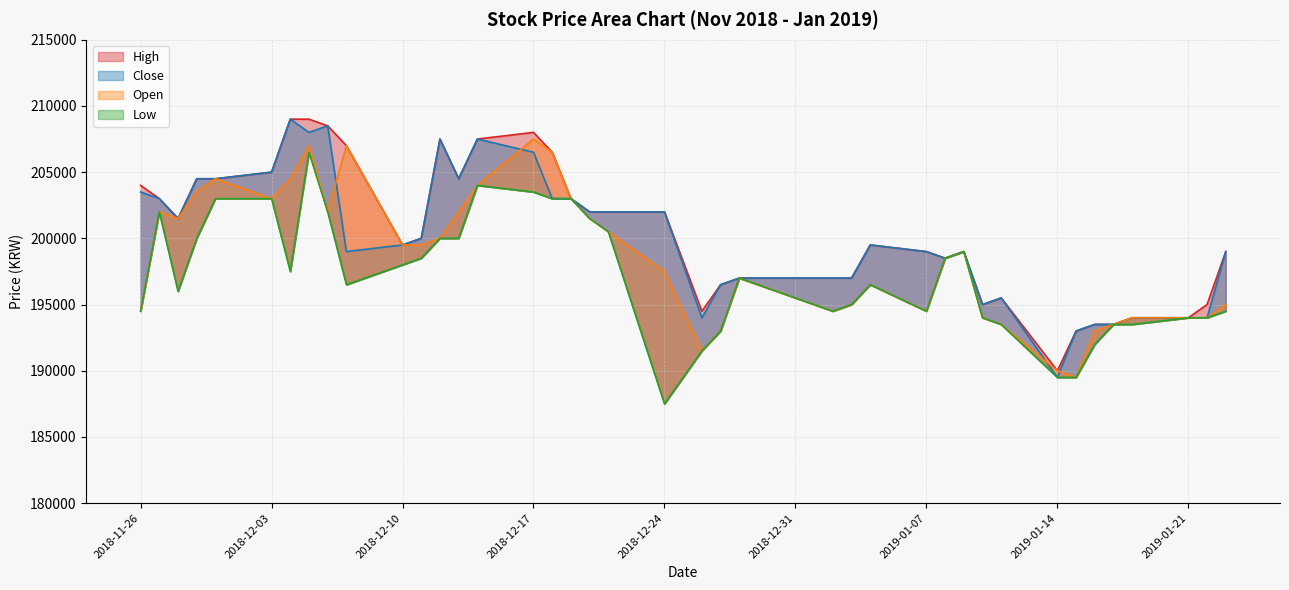

True or false: Low and Open cross at least once.

False